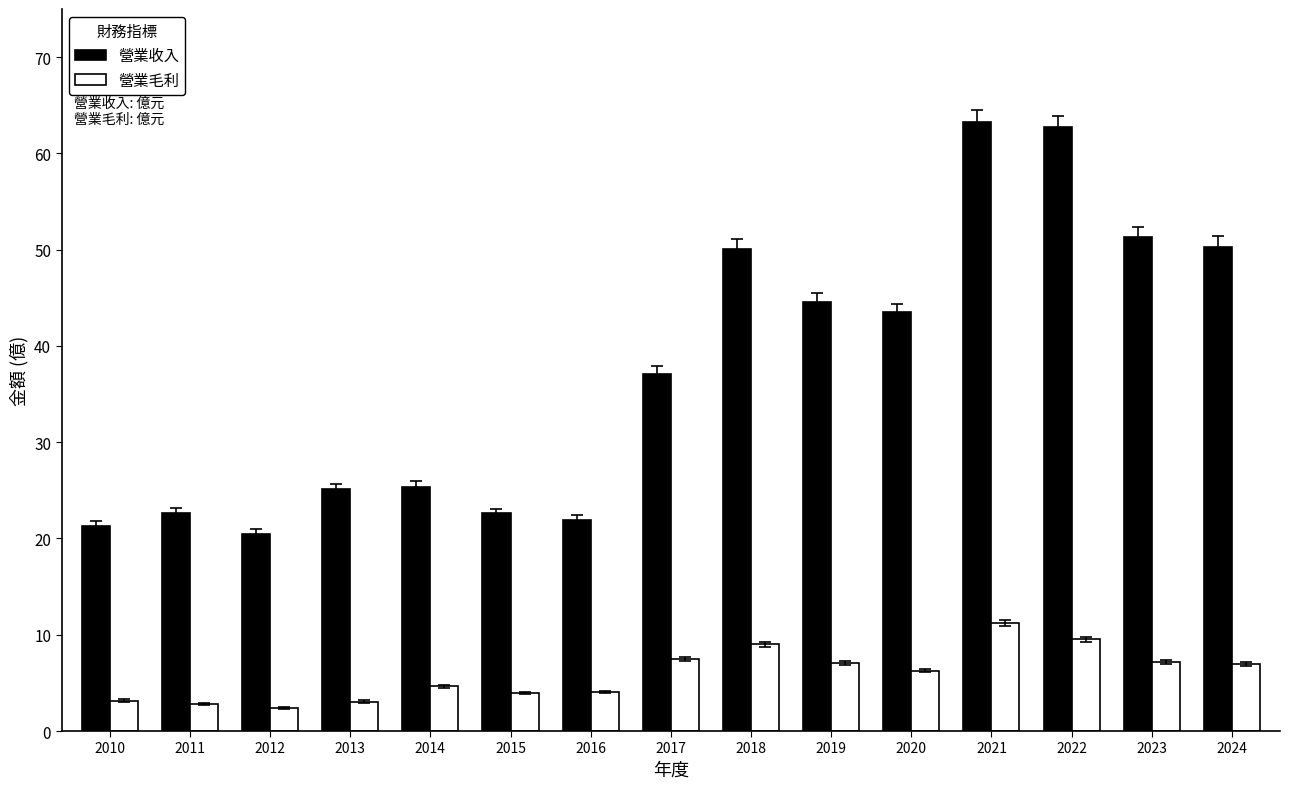

Rank the series at 2022 from lowest to highest value.

營業毛利, 營業收入